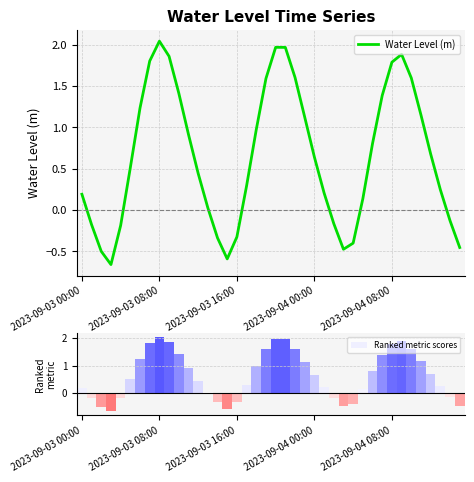

What is the average value of the Ranked metric scores series?

0.7